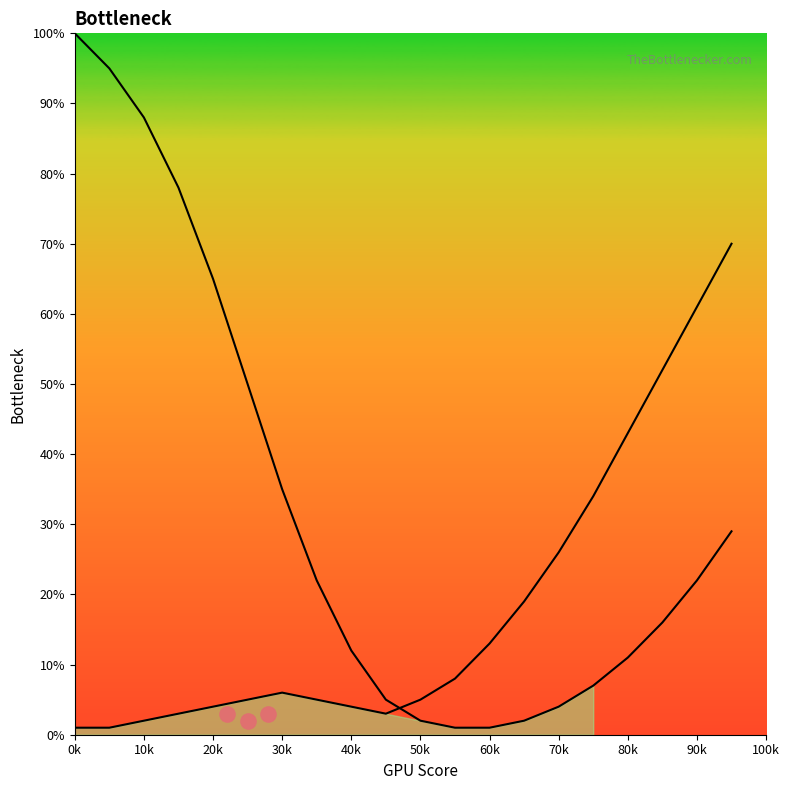

Which series reaches the maximum Y coordinate?

CPU Bottleneck